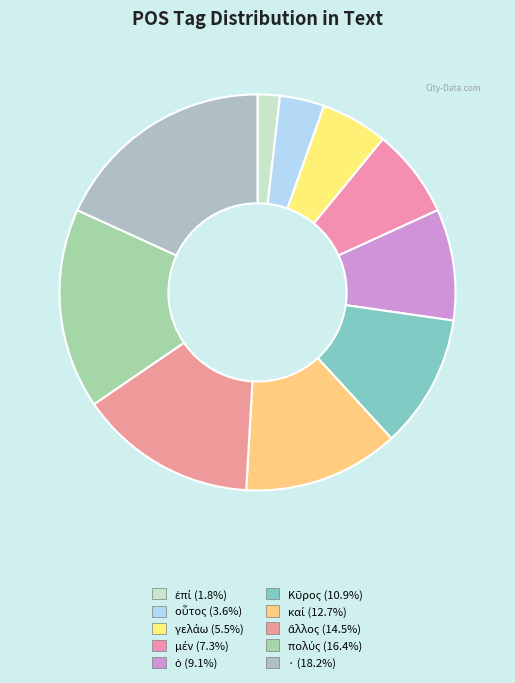

How many segments does this pie chart have?

10